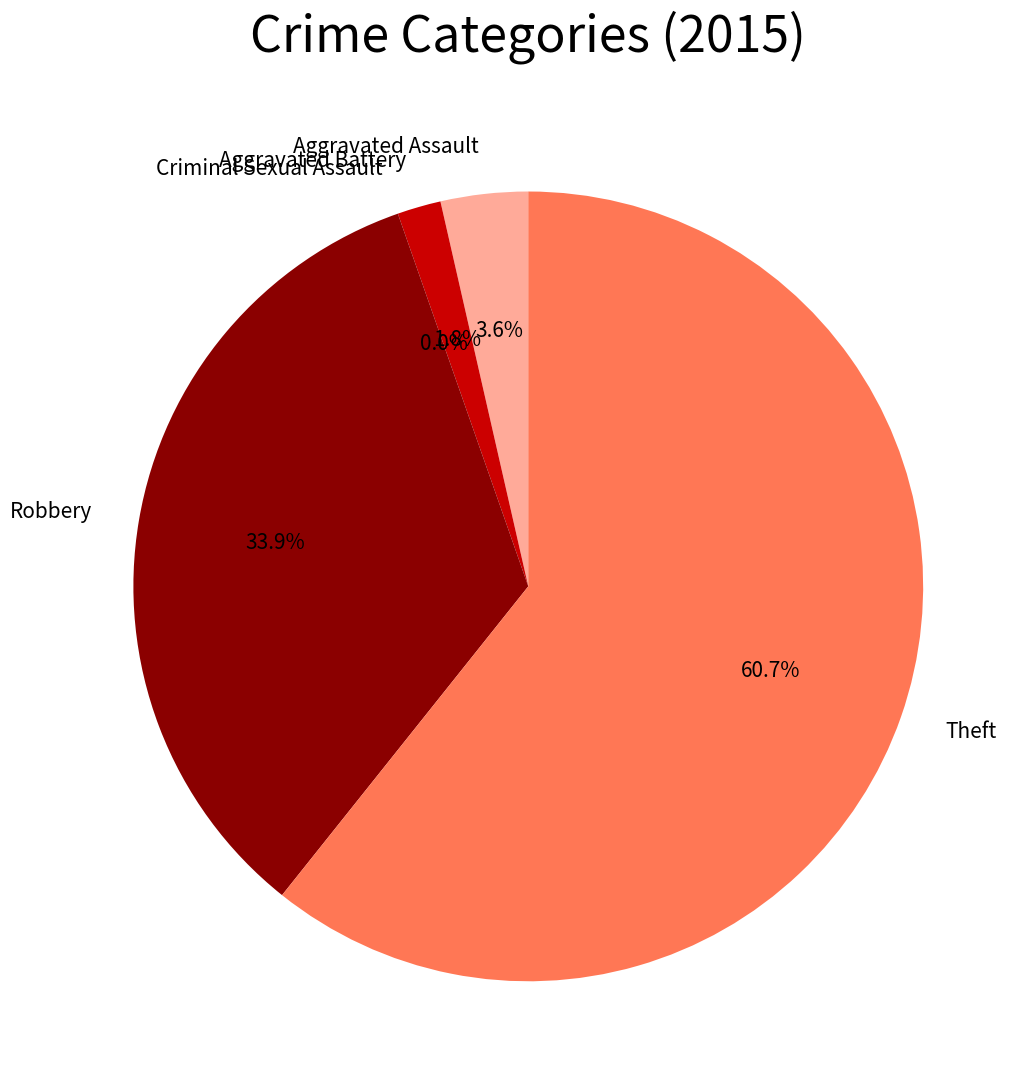

Which category accounts for the majority?

Theft